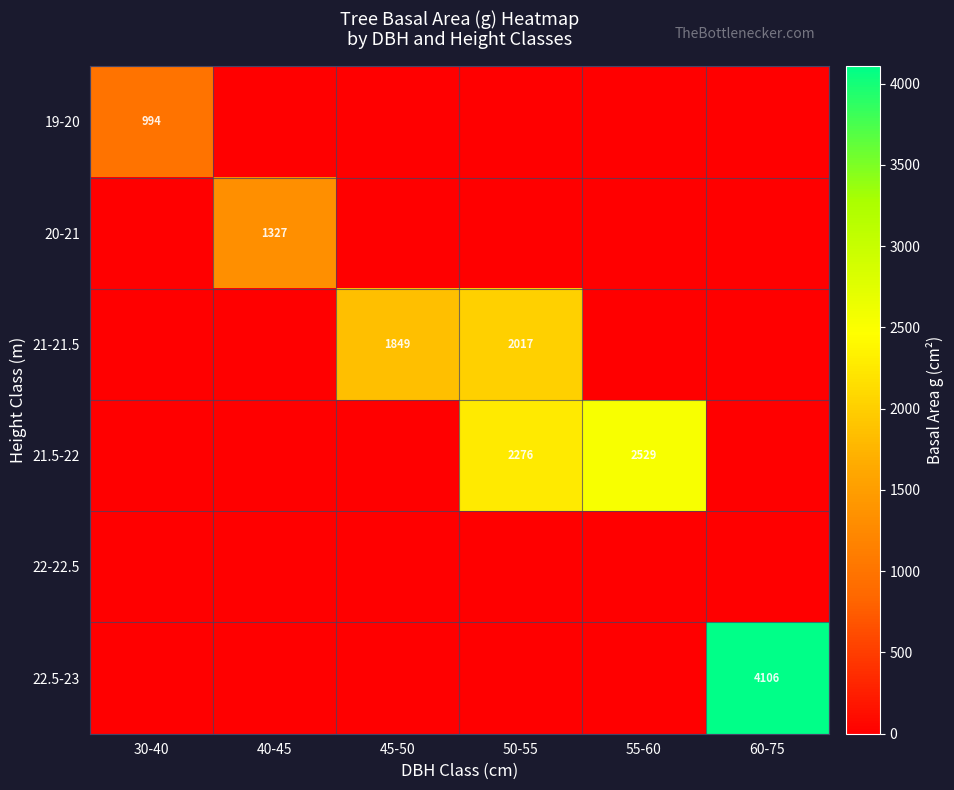

The value of 21.5-22 at 50-55 is 3523. True or false?

False